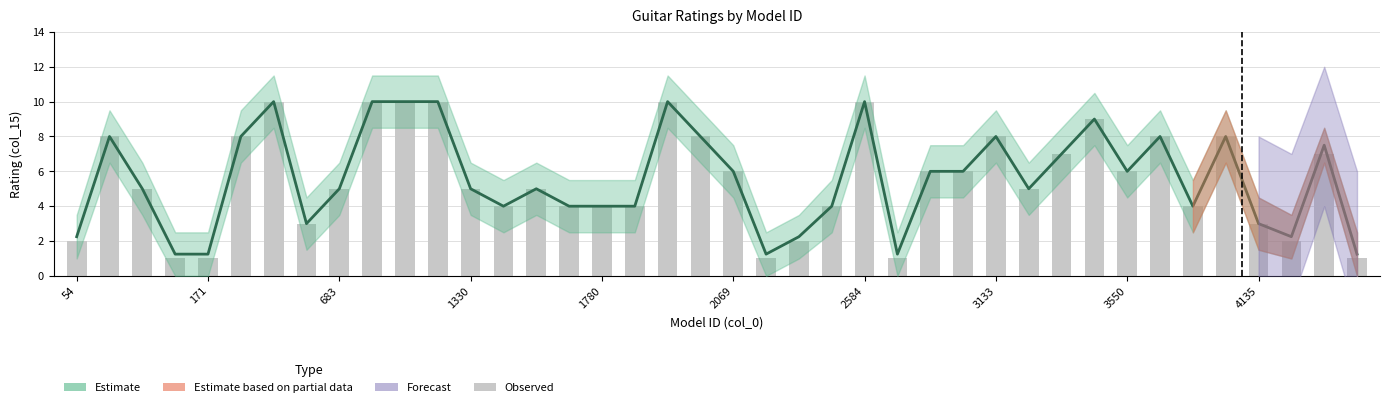

True or false: the data shows 9 at 683.

False